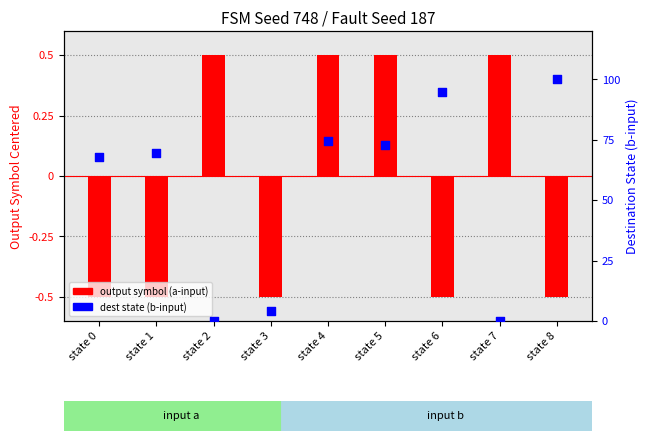

Which series contains the lowest Y value?

output symbol (a-input)